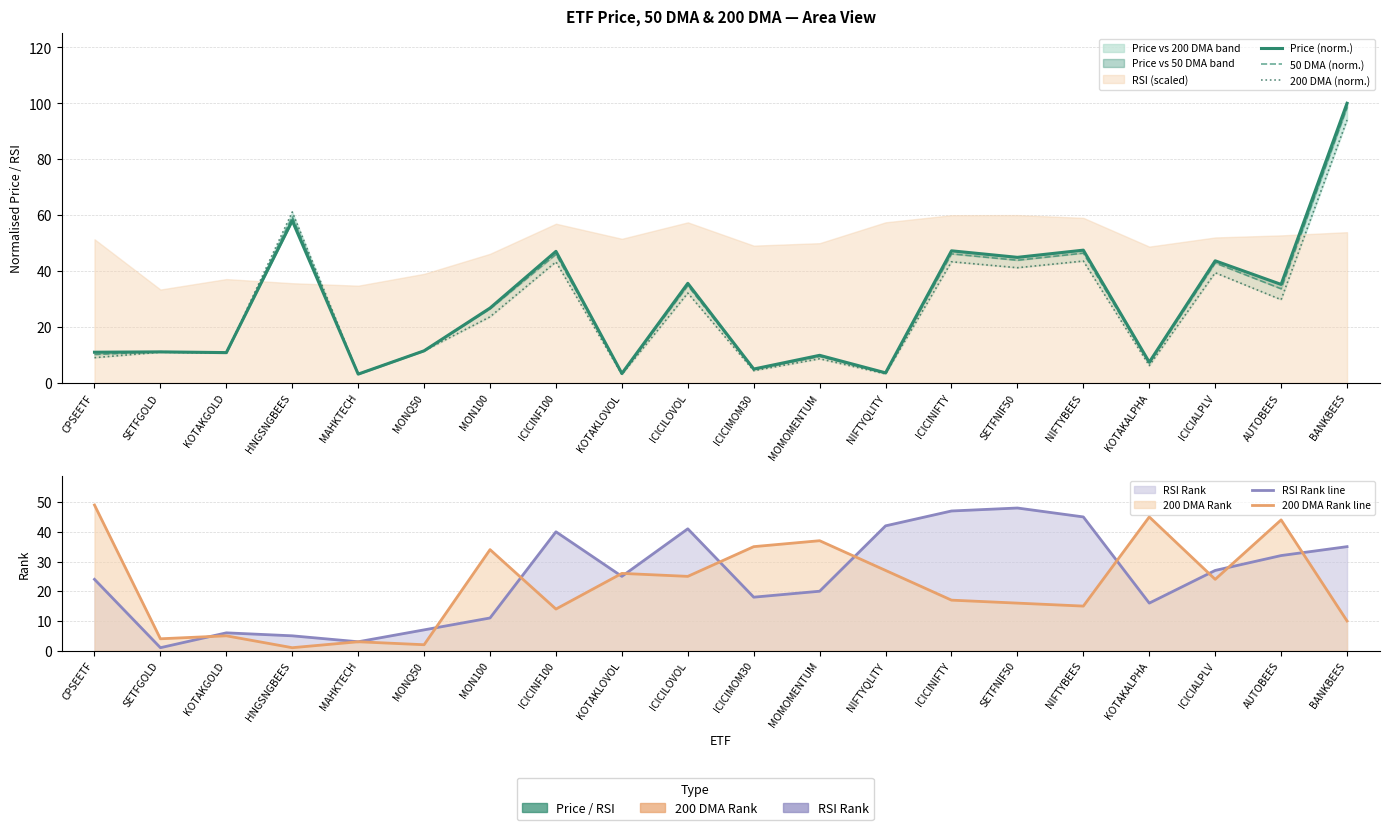

How many lines are shown in the chart?

5